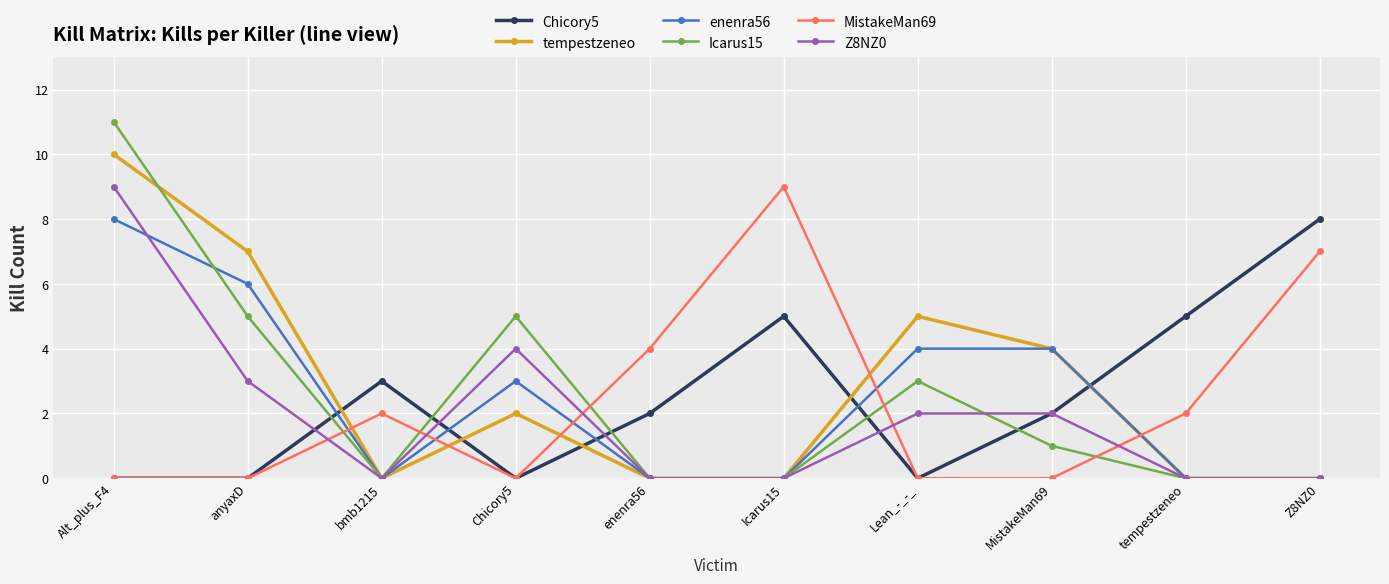

Reading left to right, transcribe all the data shown in this chart.

Chicory5: 0	0	3	0	2	5	0	2	5	8
tempestzeneo: 10	7	0	2	0	0	5	4	0	0
enenra56: 8	6	0	3	0	0	4	4	0	0
Icarus15: 11	5	0	5	0	0	3	1	0	0
MistakeMan69: 0	0	2	0	4	9	0	0	2	7
Z8NZ0: 9	3	0	4	0	0	2	2	0	0